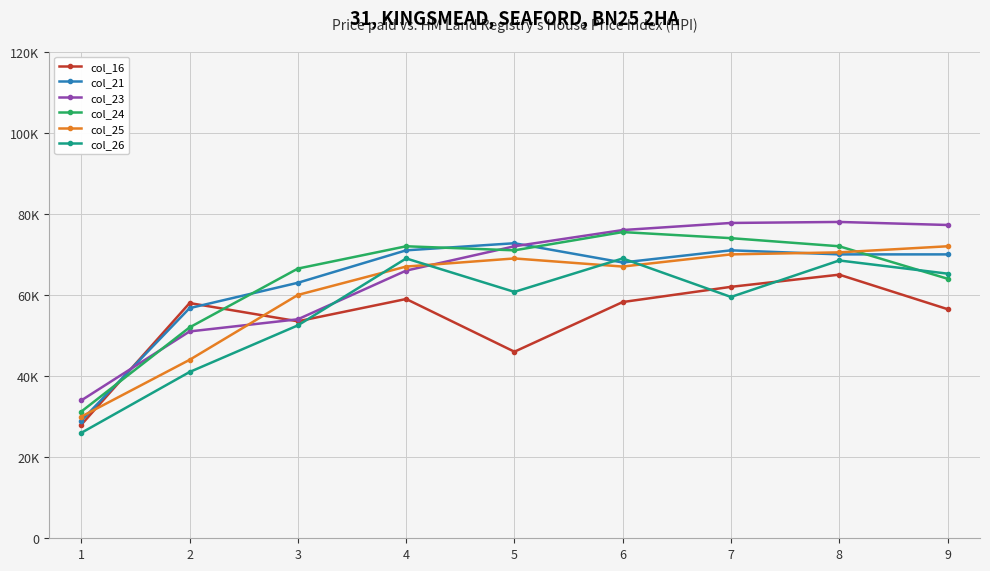

Is this an area chart (filled region under the line)?

No